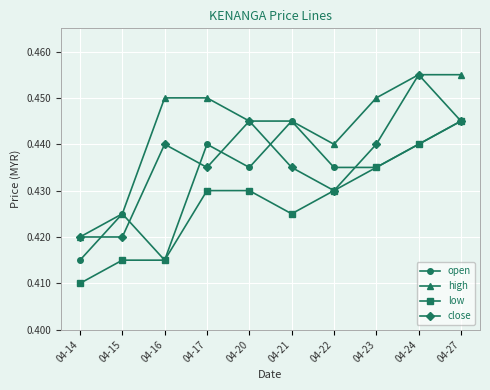

True or false: low and high cross at least once.

False